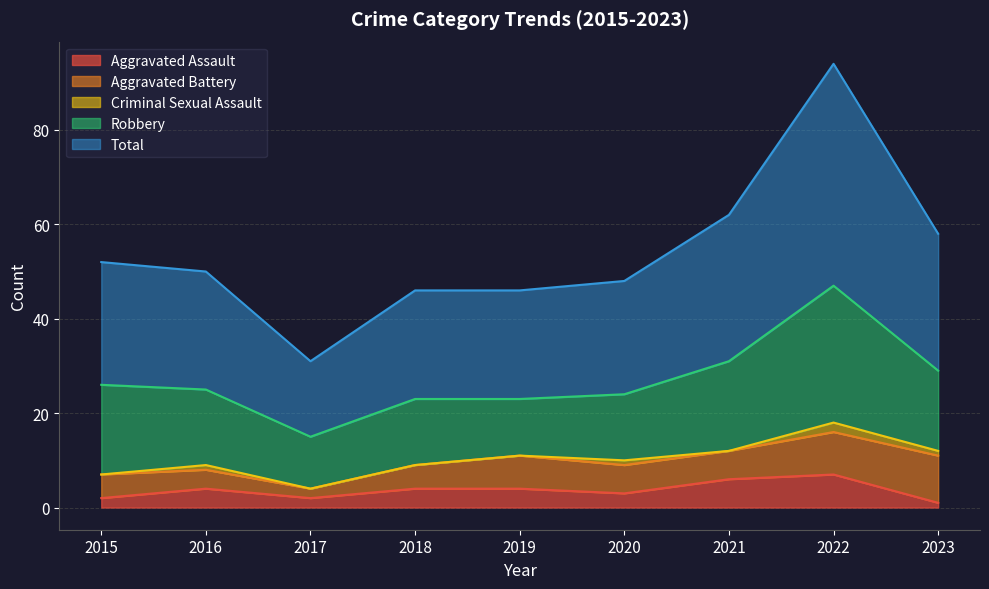

The Total series shows 26 at 2015. True or false?

True